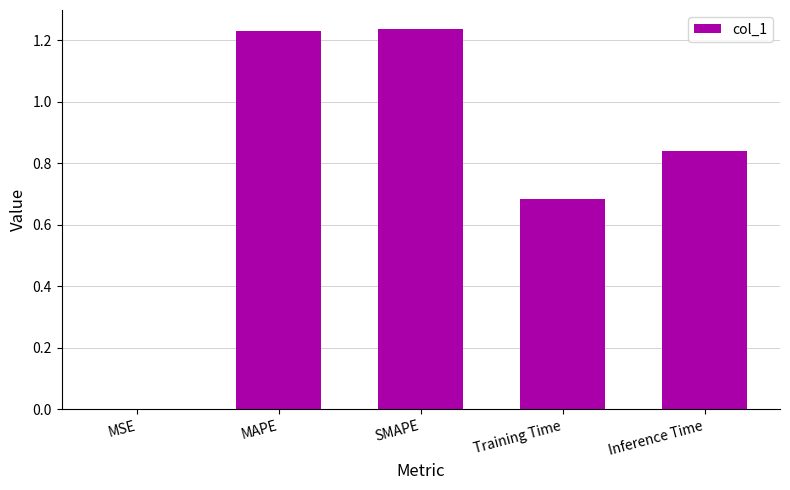

What is the change in value from SMAPE to Inference Time?

-0.4